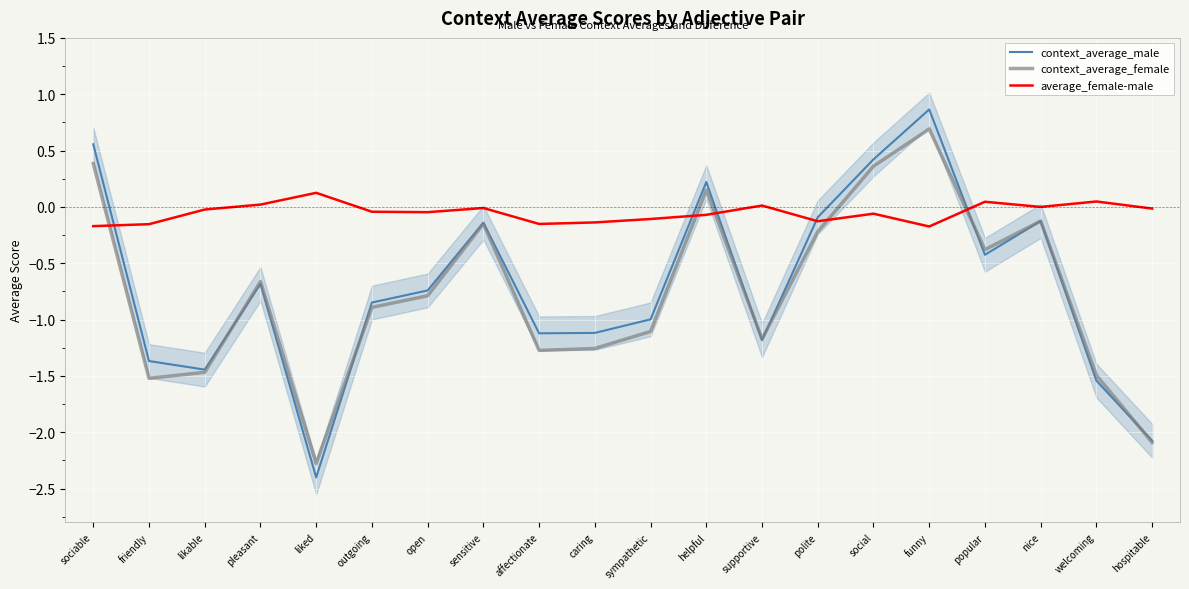

At how many categories does at least one series exceed -1?

20